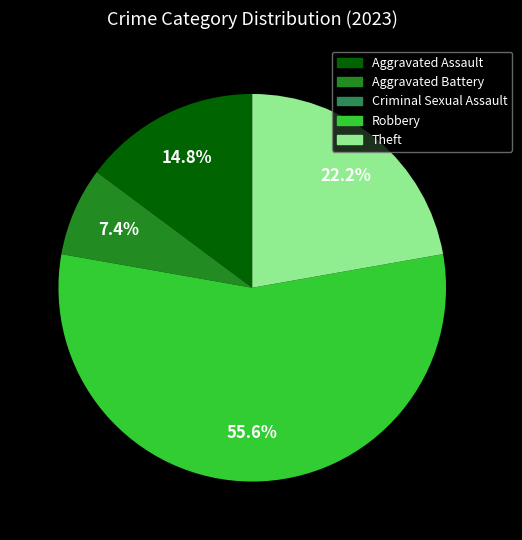

Which slice represents more than half of the pie?

Robbery